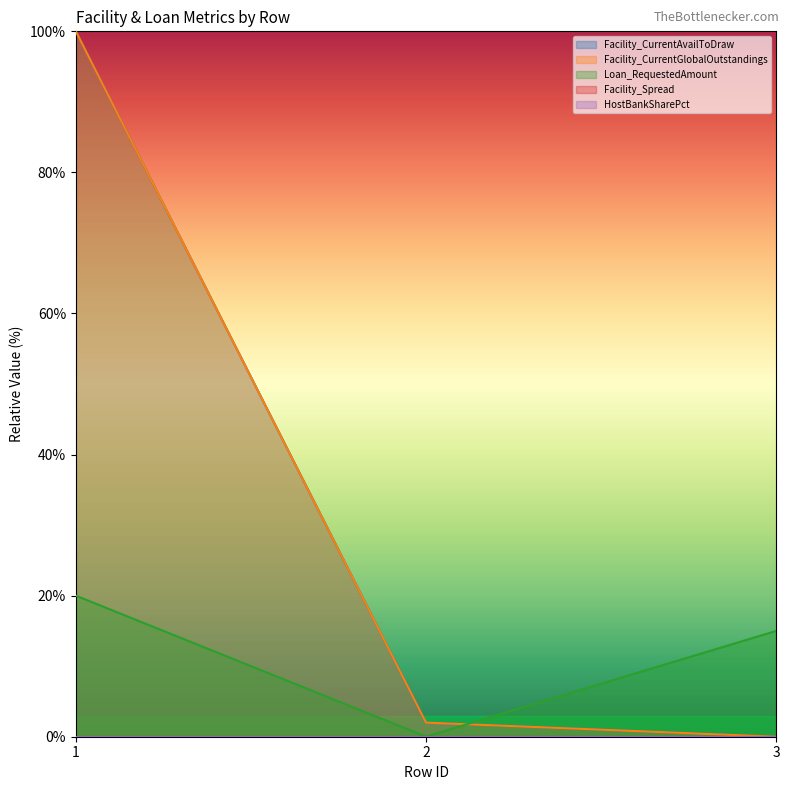

Does the chart have visible grid lines?

No